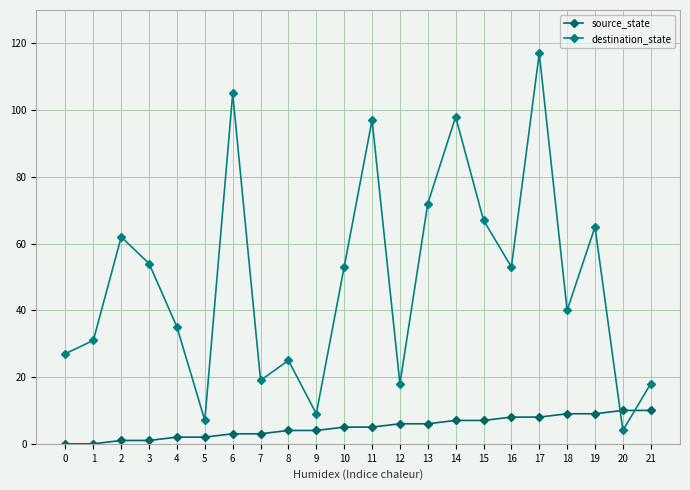

The destination_state series shows 18 at 12. True or false?

True